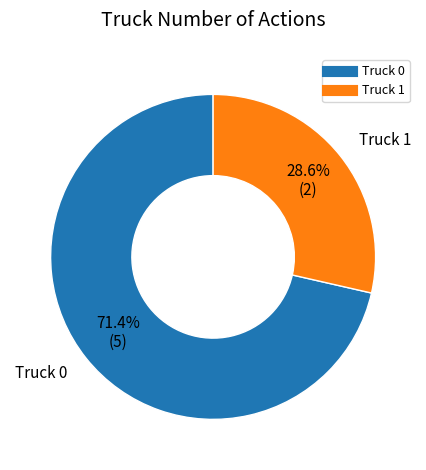

To the nearest percent, what is the average slice percentage?

50%